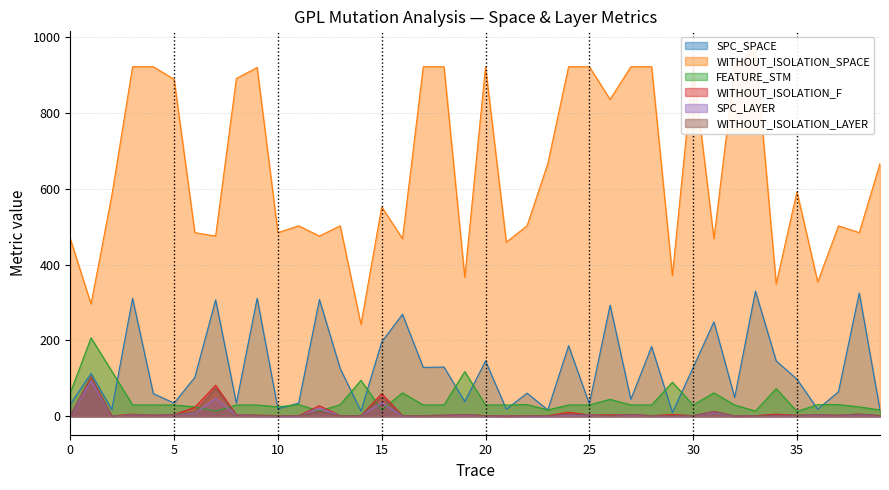

True or false: WITHOUT_ISOLATION_F has a value of 3 at 35.

True